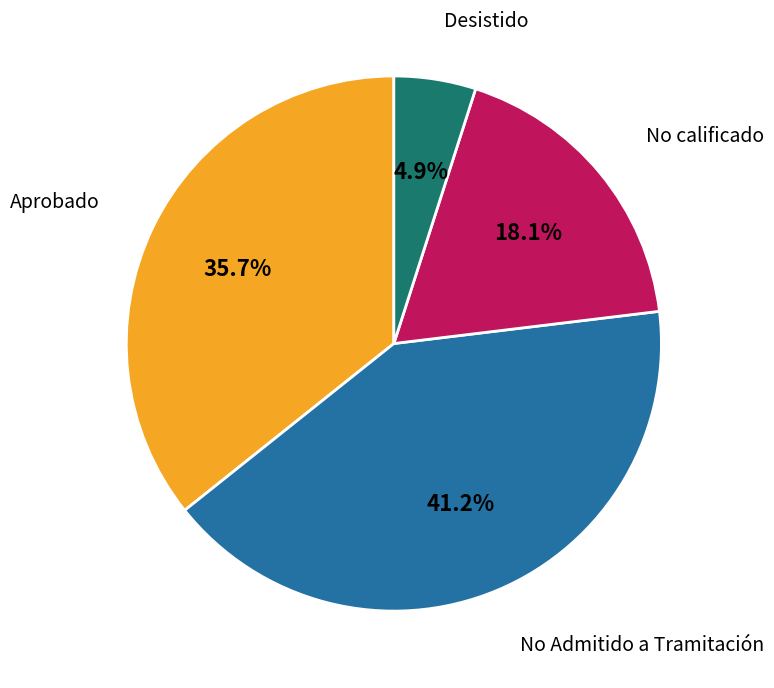

What portion of the pie excludes No Admitido a Tramitación?

58.8%